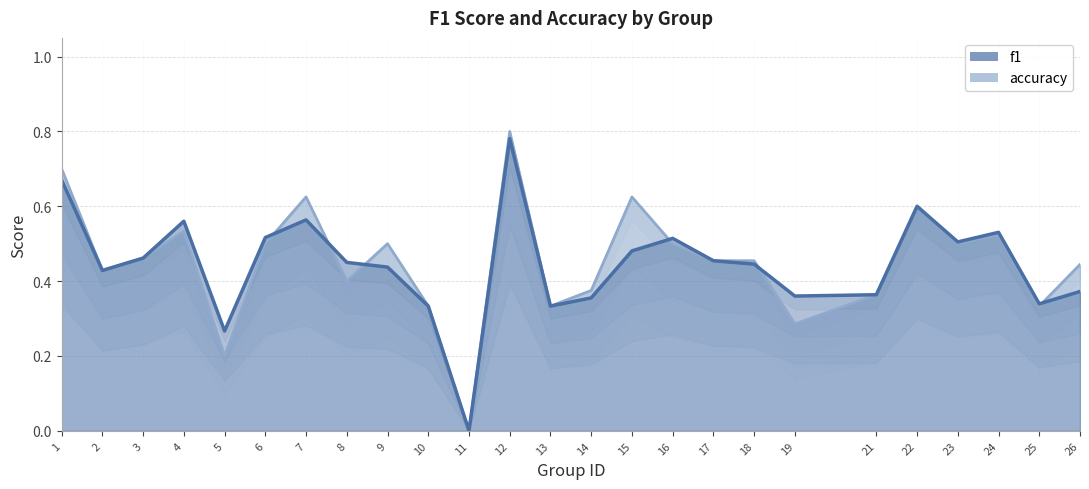

True or false: f1 has a value of 0.4 at 21.

True